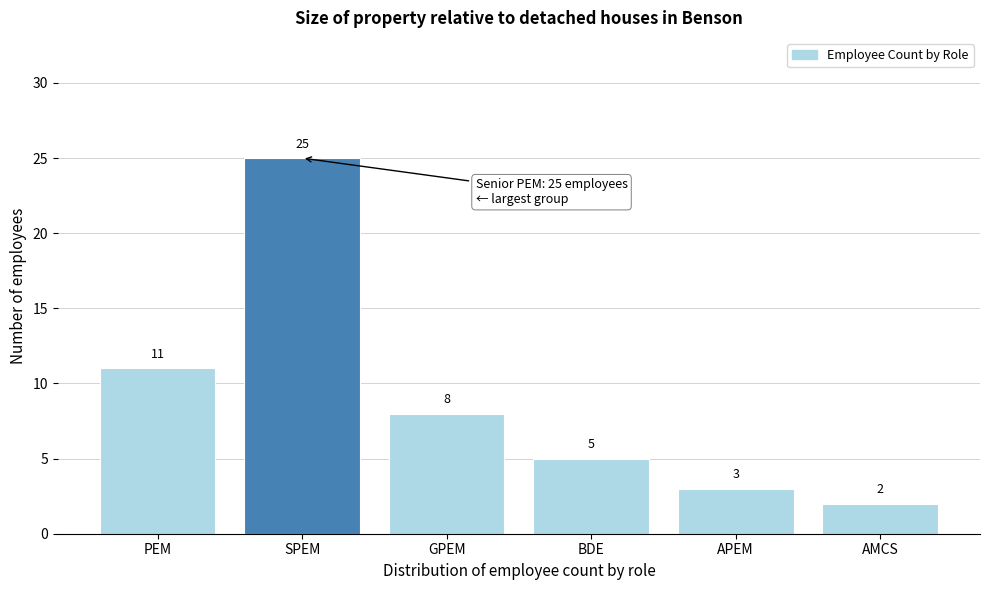

Reading right to left, extract all data points from this chart.

AMCS=2	APEM=3	BDE=5	GPEM=8	SPEM=25	PEM=11